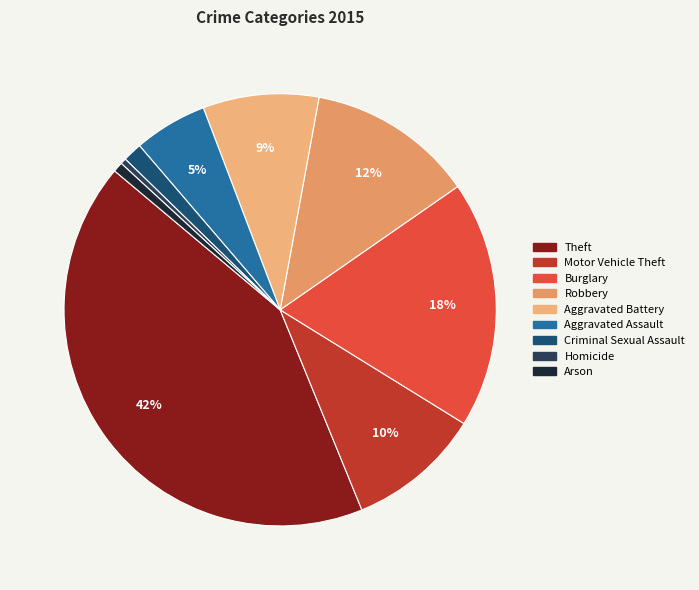

What is the smallest slice in the pie chart?

Homicide